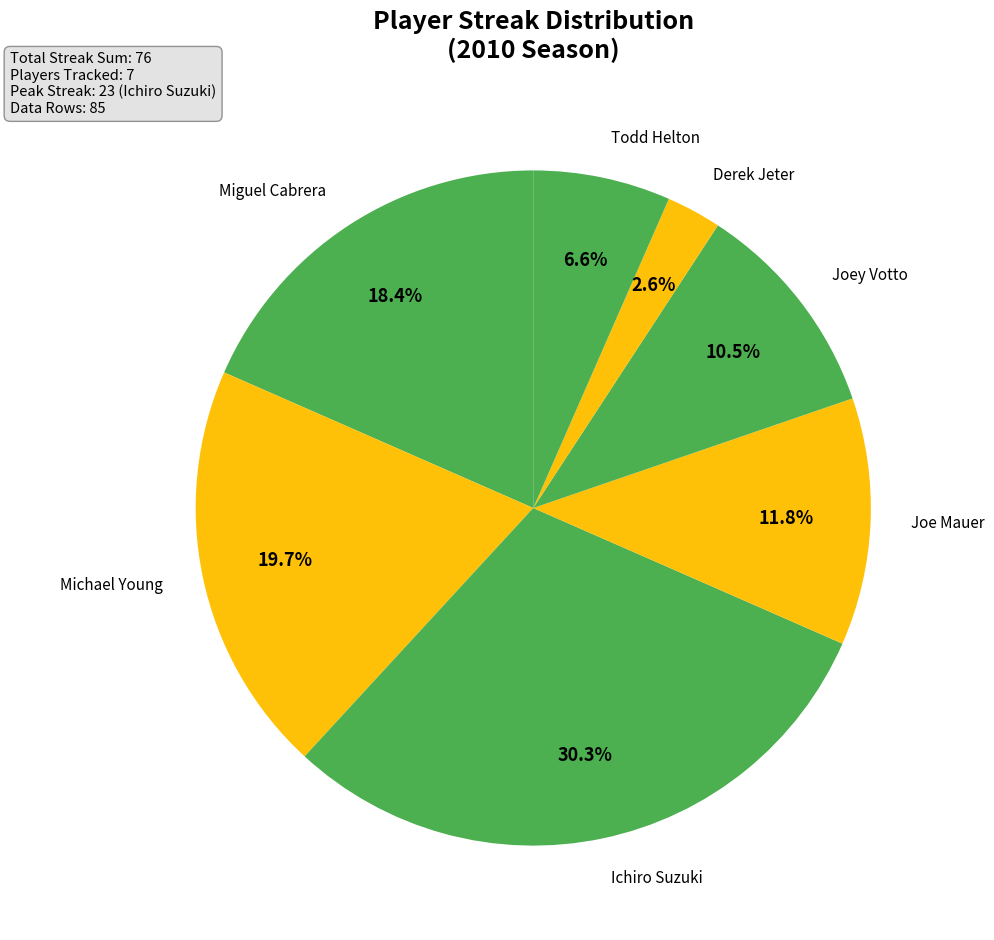

How many slices are in this pie chart?

7